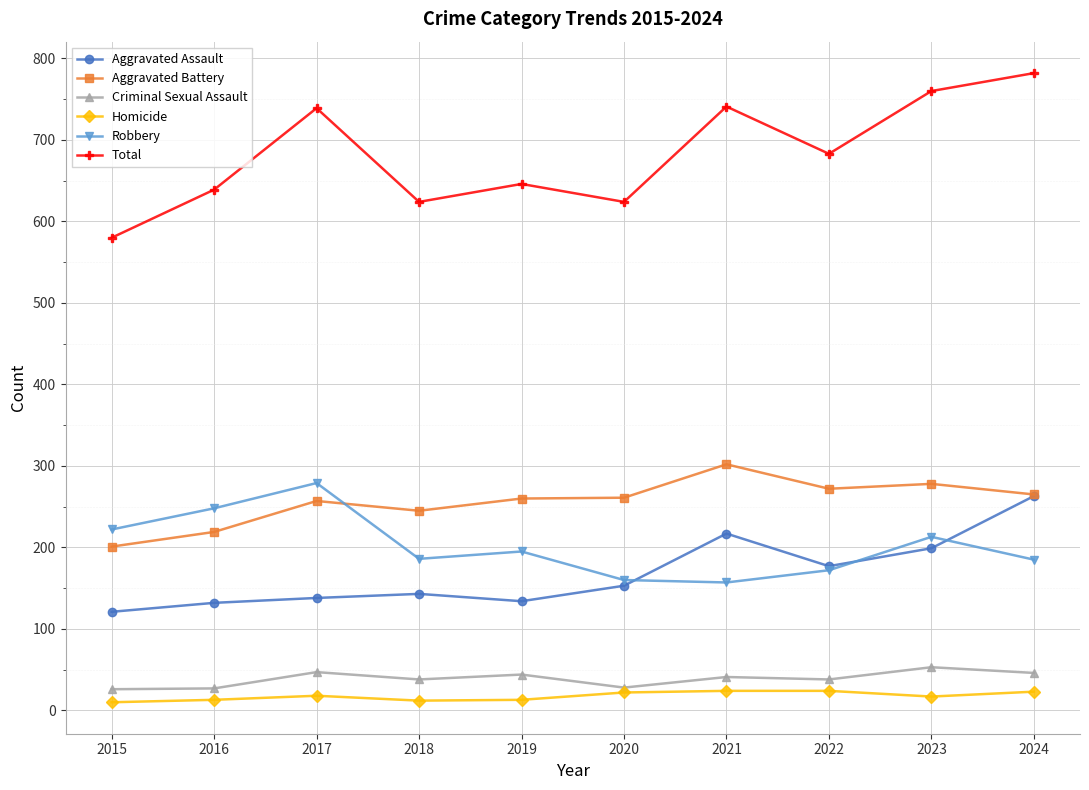

What is the sum of all Total values?

6818